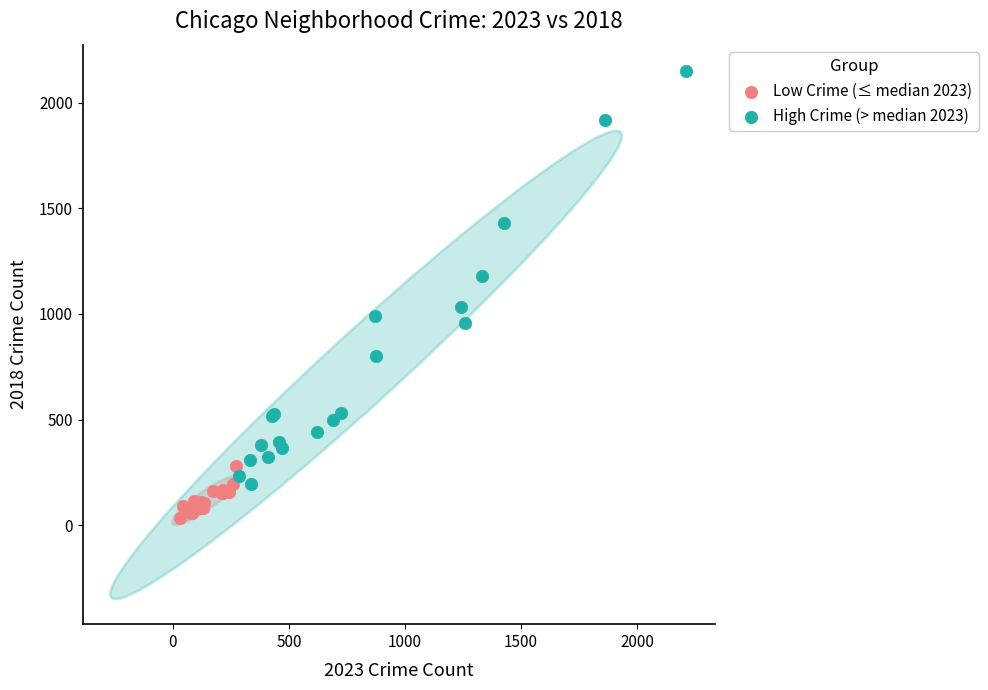

Which series reaches the maximum Y coordinate?

High Crime (> median 2023)